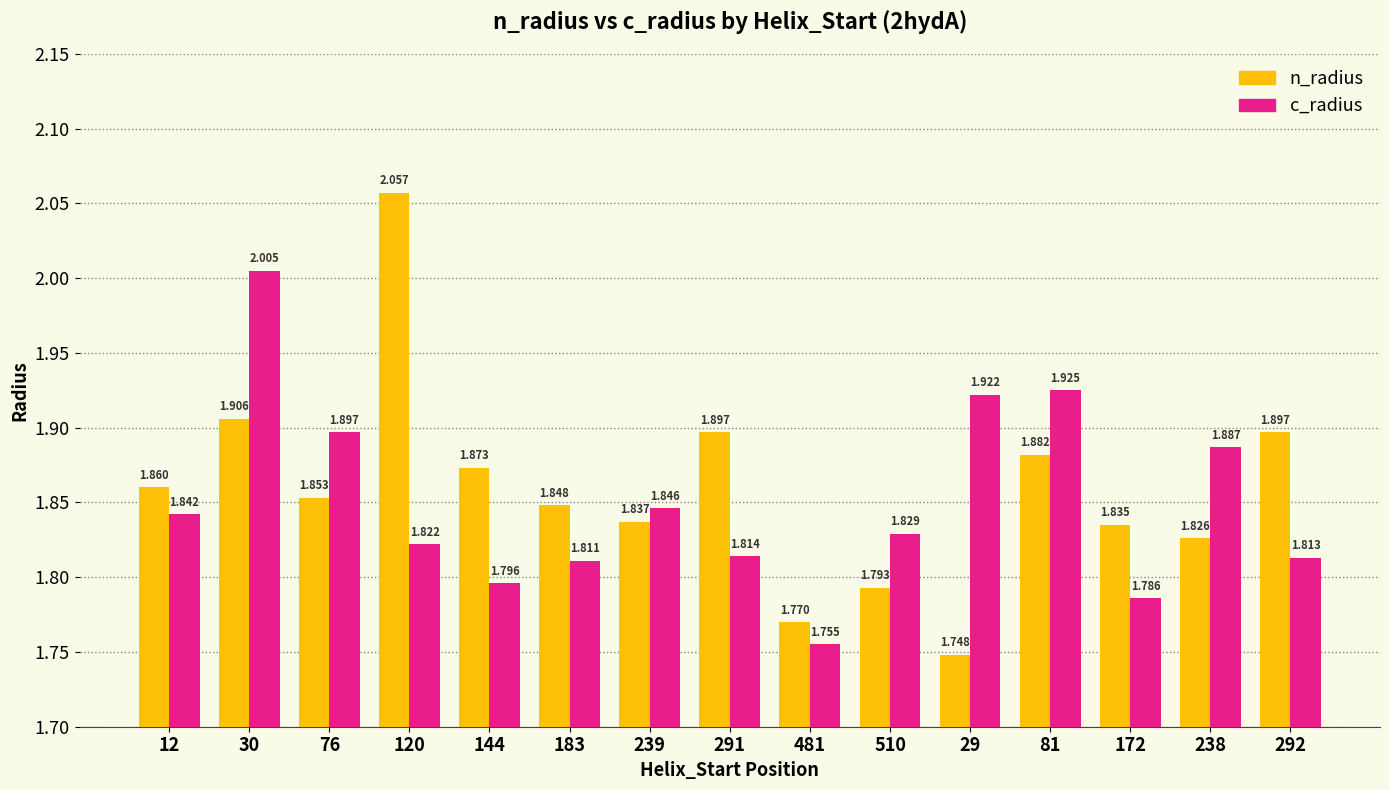

Which series has the largest total across all categories?

n_radius